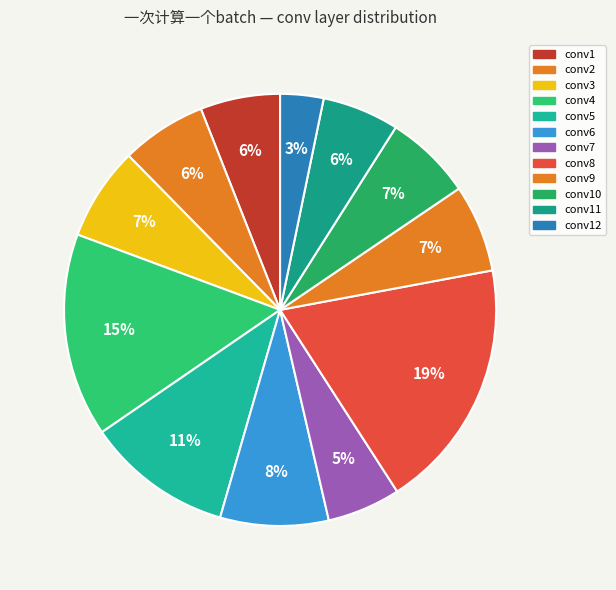

What percentage is the conv7 slice, to the nearest percent?

5%